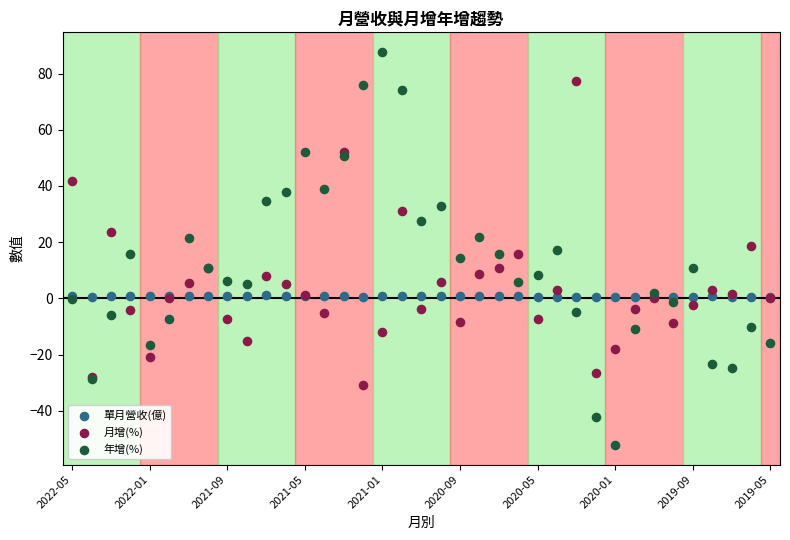

Which series has the widest spread of Y values?

年增(%)